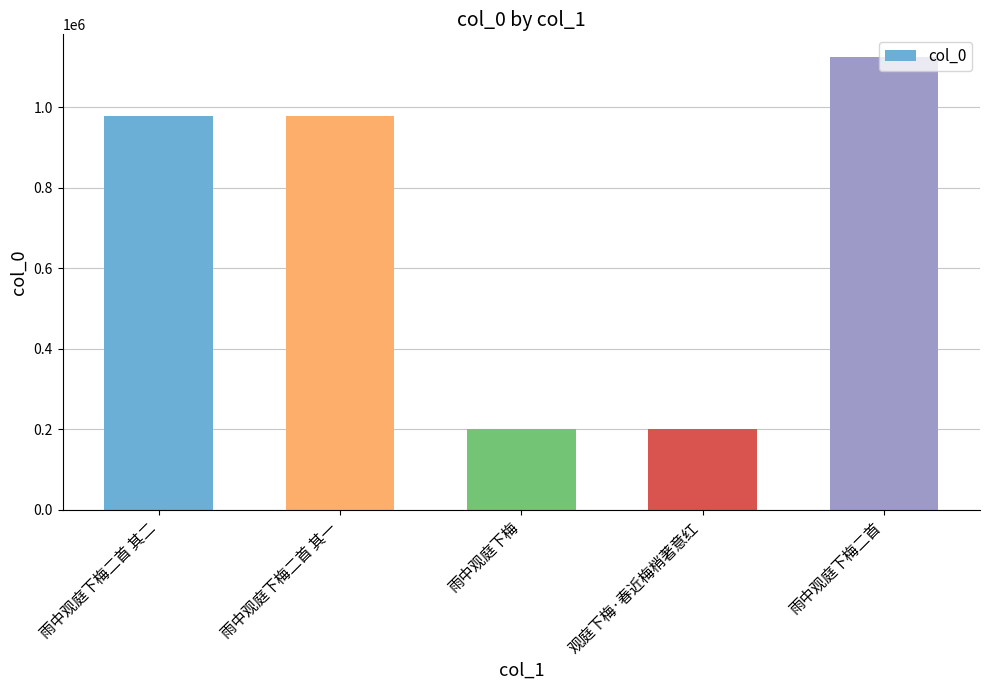

Which category has the highest value across all series?

雨中观庭下梅二首